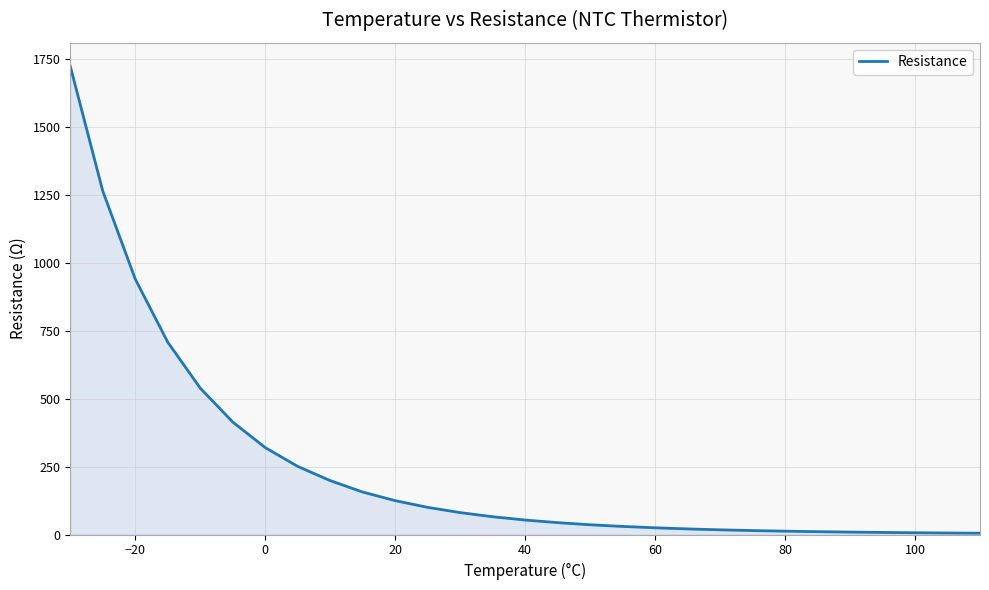

What is the greatest value displayed?

1724.8